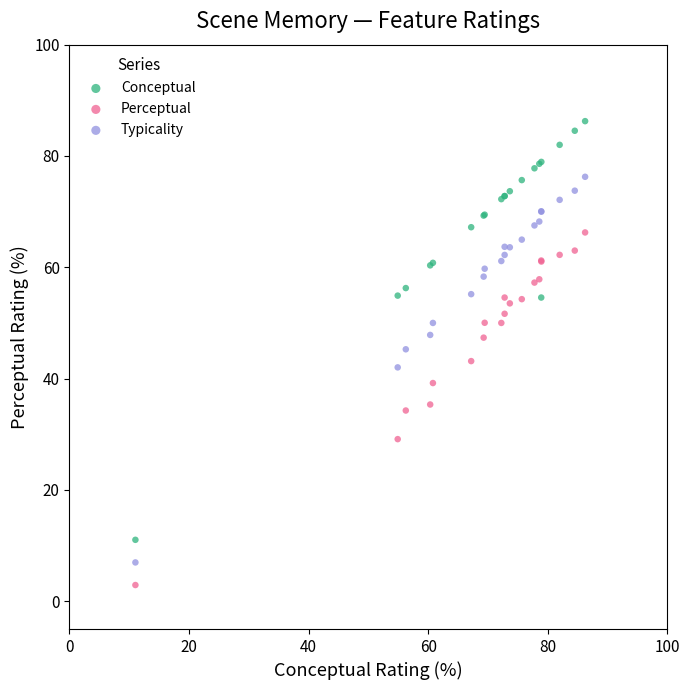

Which series has the widest spread of Y values?

Conceptual